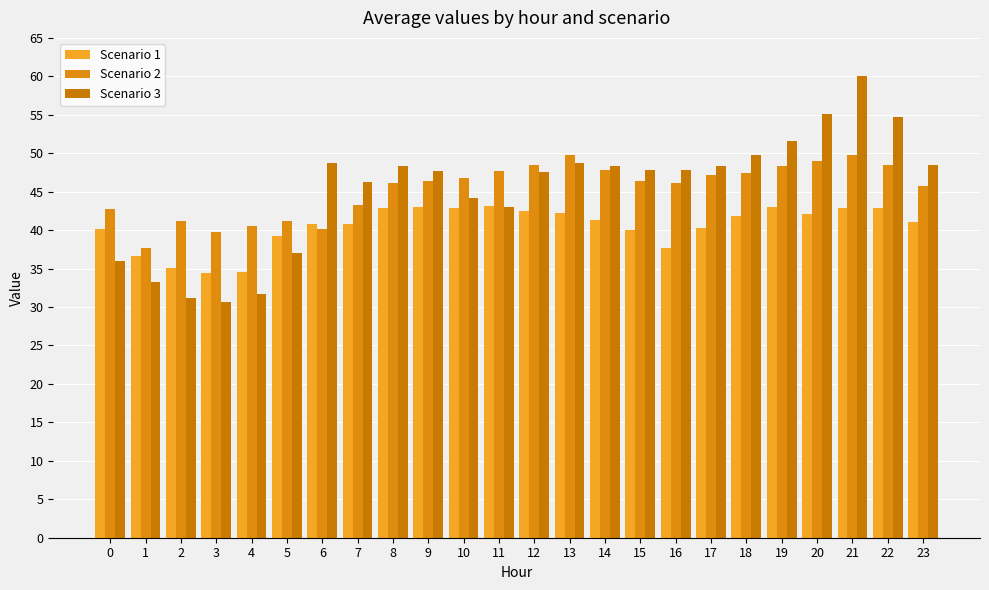

What is the average value of the Scenario 1 series?

40.5